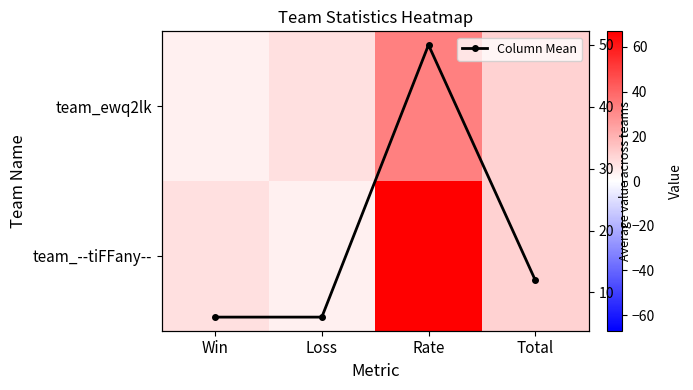

At how many categories does at least one series exceed 37?

1